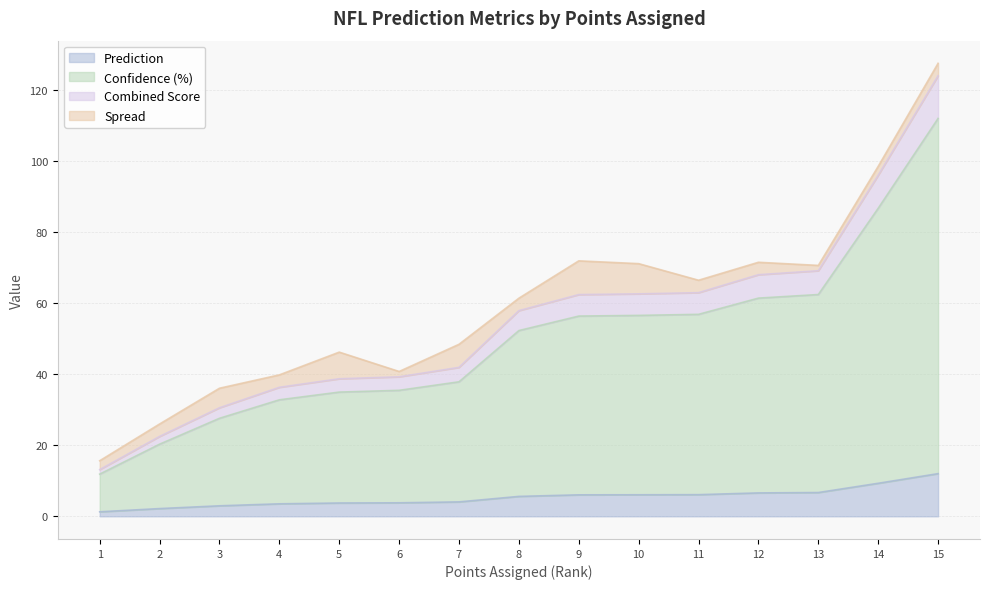

At which category does the chart reach its peak across all series?

15